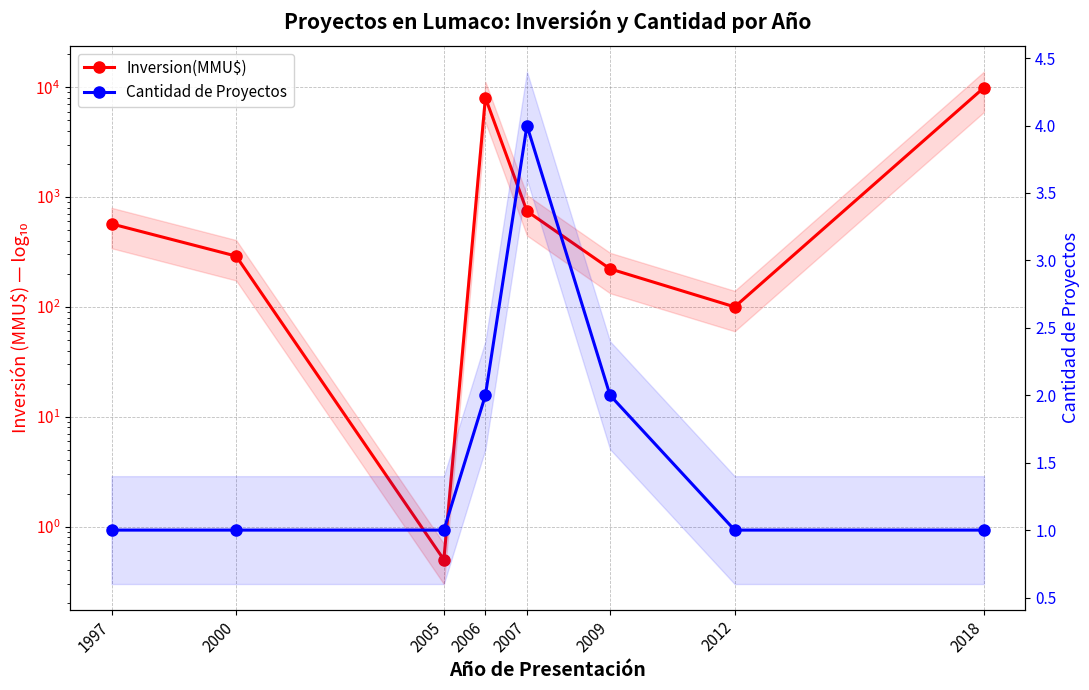

Rank the series at 2006 from highest to lowest value.

Inversion(MMU$), Cantidad de Proyectos